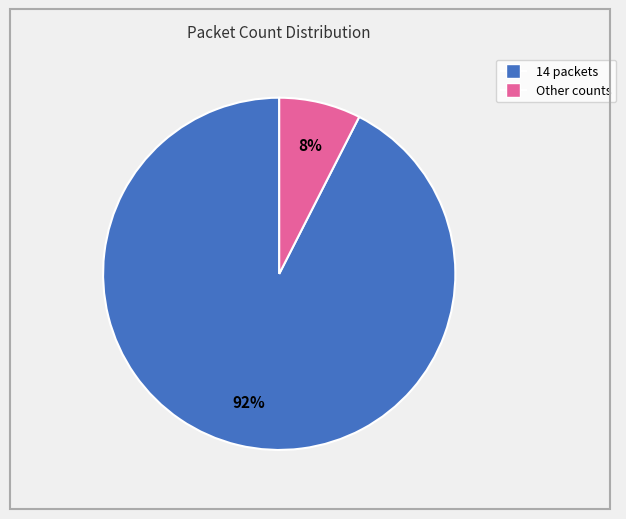

Is there a majority slice in this chart?

Yes